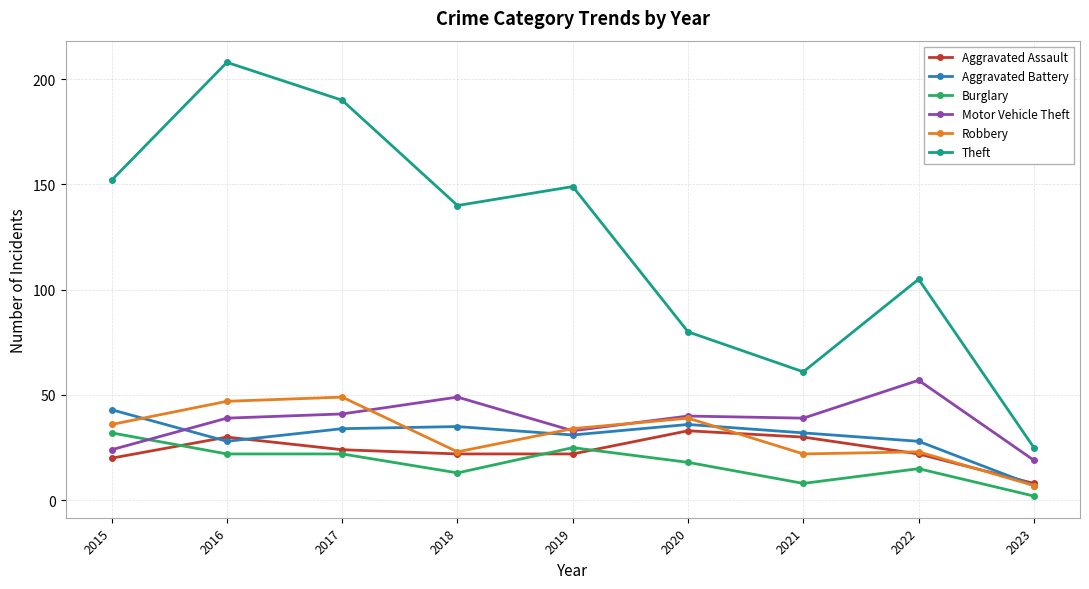

Rank the series at 2016 from highest to lowest value.

Theft, Robbery, Motor Vehicle Theft, Aggravated Assault, Aggravated Battery, Burglary